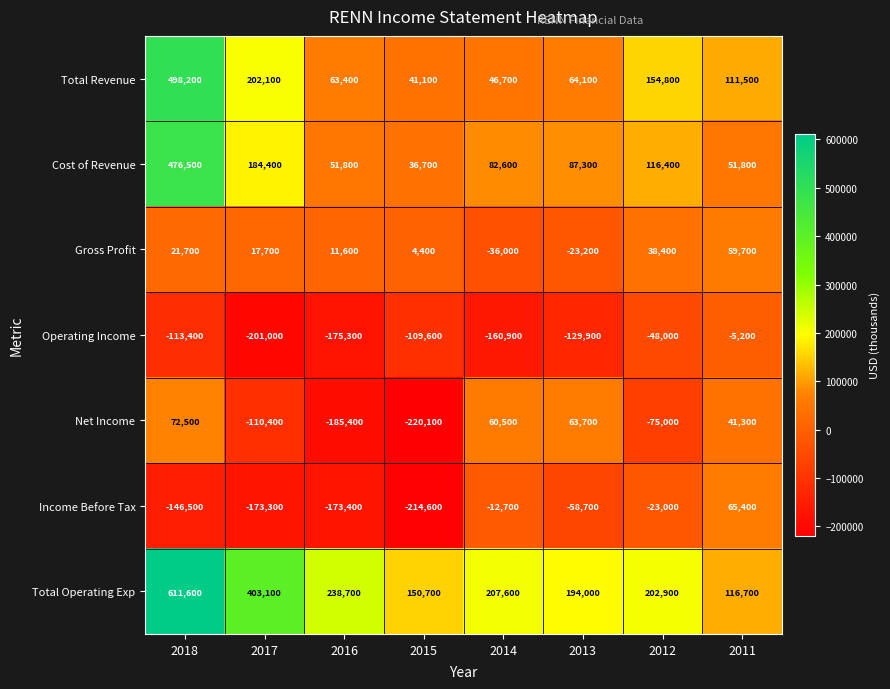

Rank the series by their maximum value, from lowest to highest.

Operating Income, Gross Profit, Income Before Tax, Net Income, Cost of Revenue, Total Revenue, Total Operating Exp